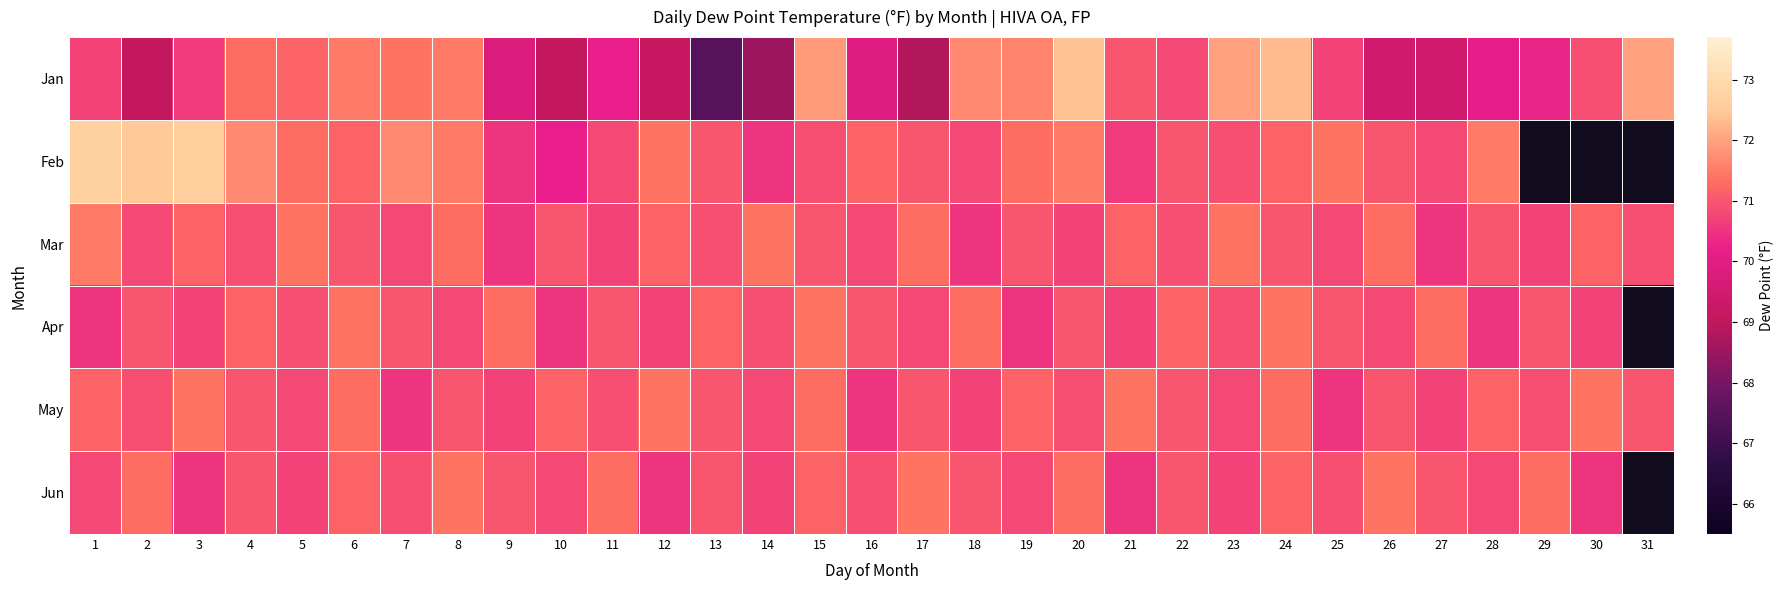

What is the smallest value displayed?

67.5